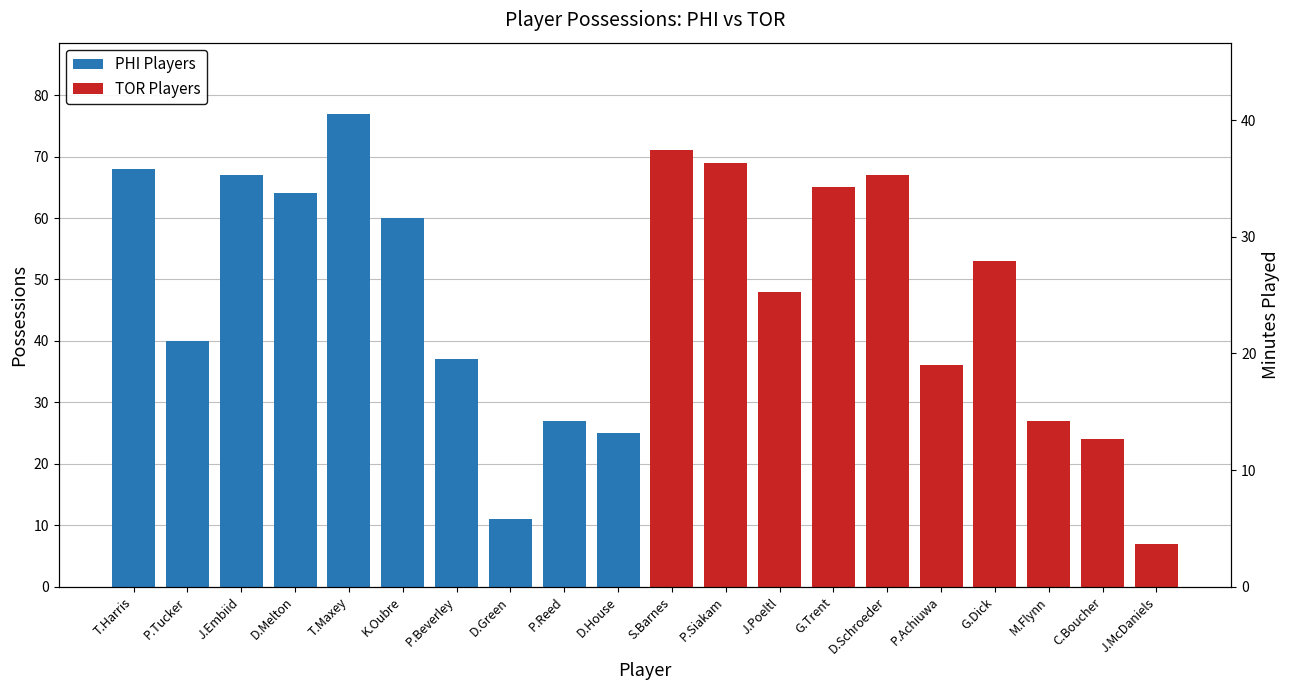

At which category is the sum across all series the highest?

T.Maxey